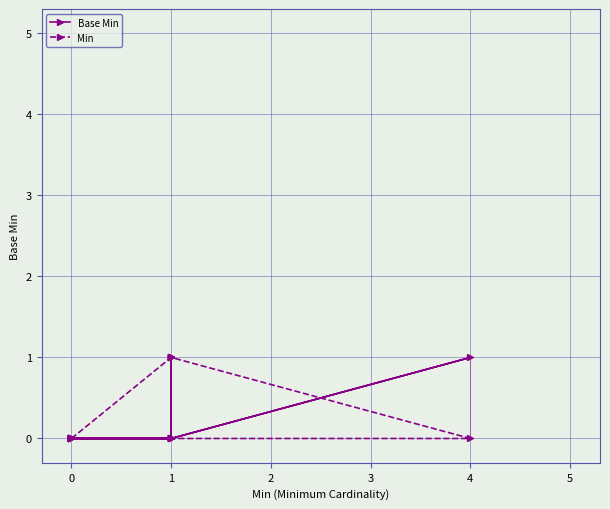

Which series has the widest spread of values?

Base Min